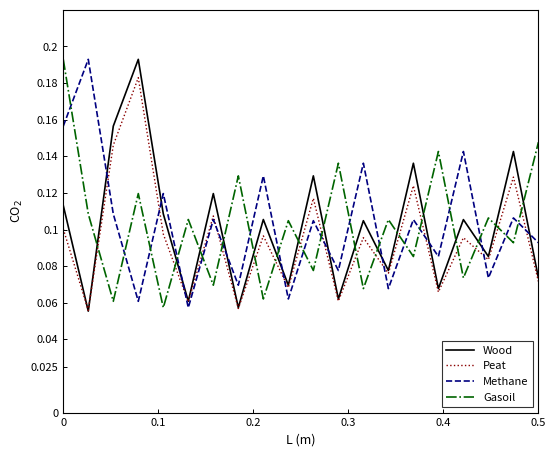

How many times do Peat and Gasoil cross each other?

16